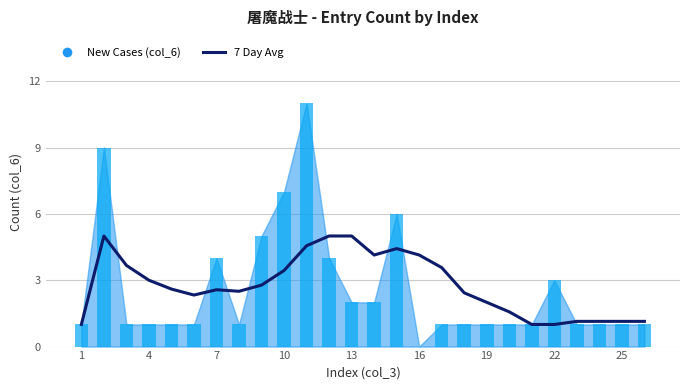

What is the sum of all values?

72.3